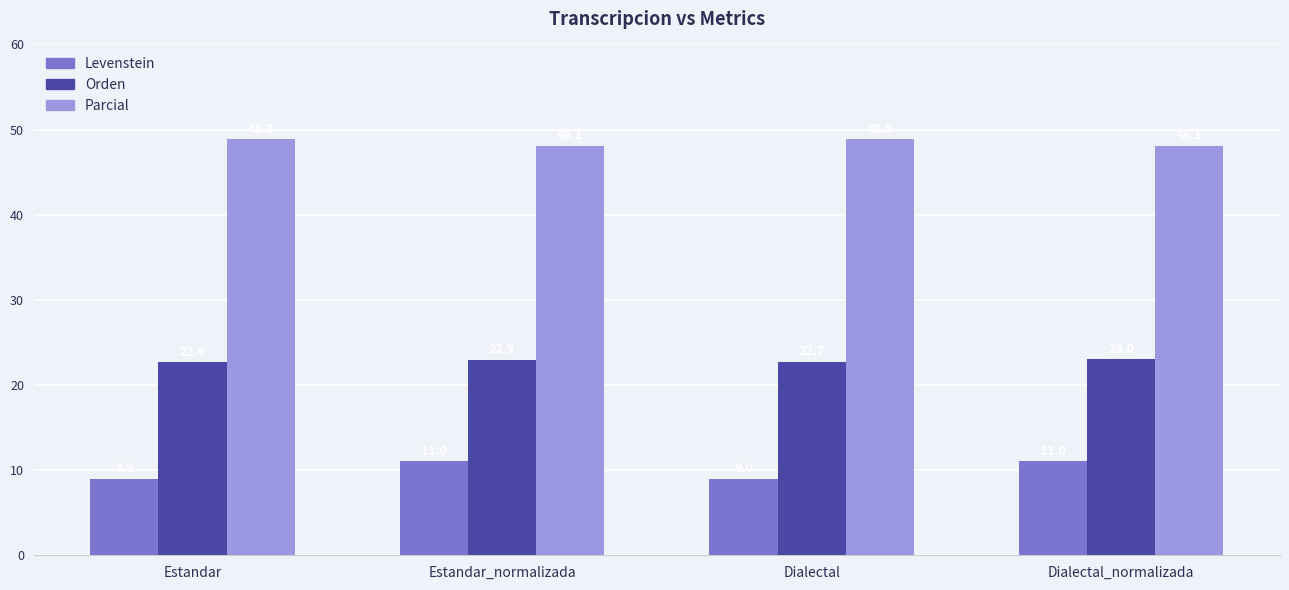

What is the lowest value of the Levenstein series?

8.9